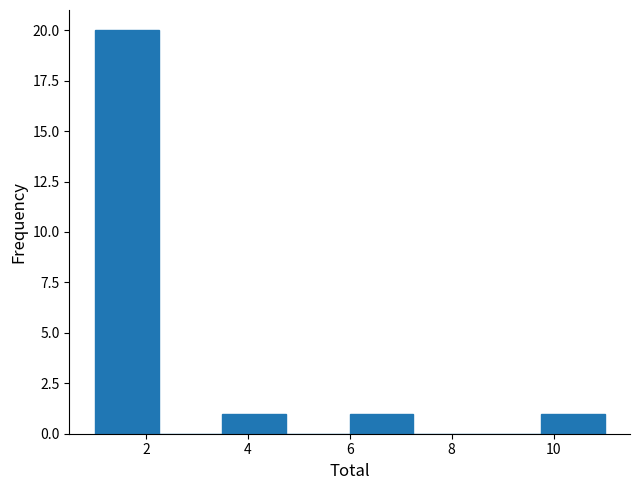

What is the height of the bar covering 9.75 to 11.00 on the x-axis? Neither the bar edges nor the heights are printed on the chart, so give them approximately, as read against the axes.

1